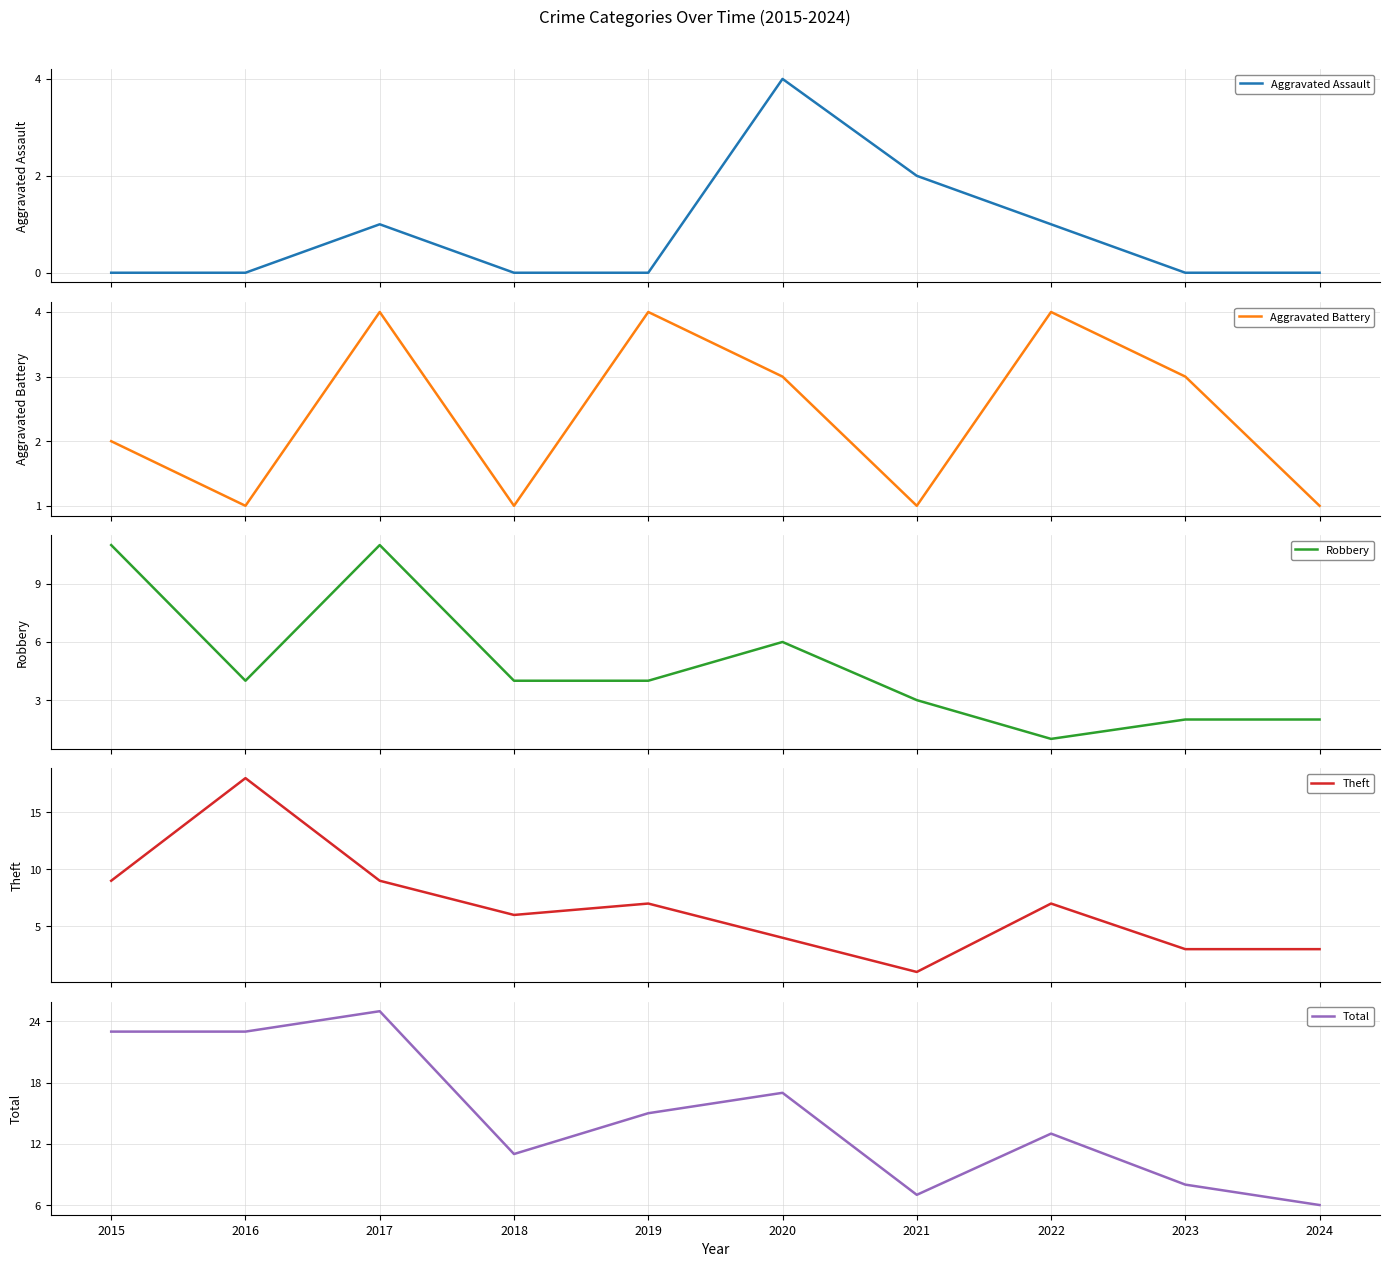

What are all the series names shown in the legend?

Aggravated Assault, Aggravated Battery, Robbery, Theft, Total